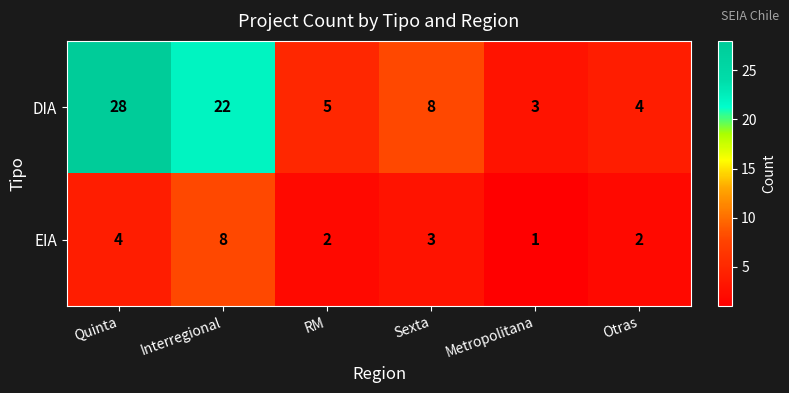

Which series changed the most between Sexta and Otras?

DIA